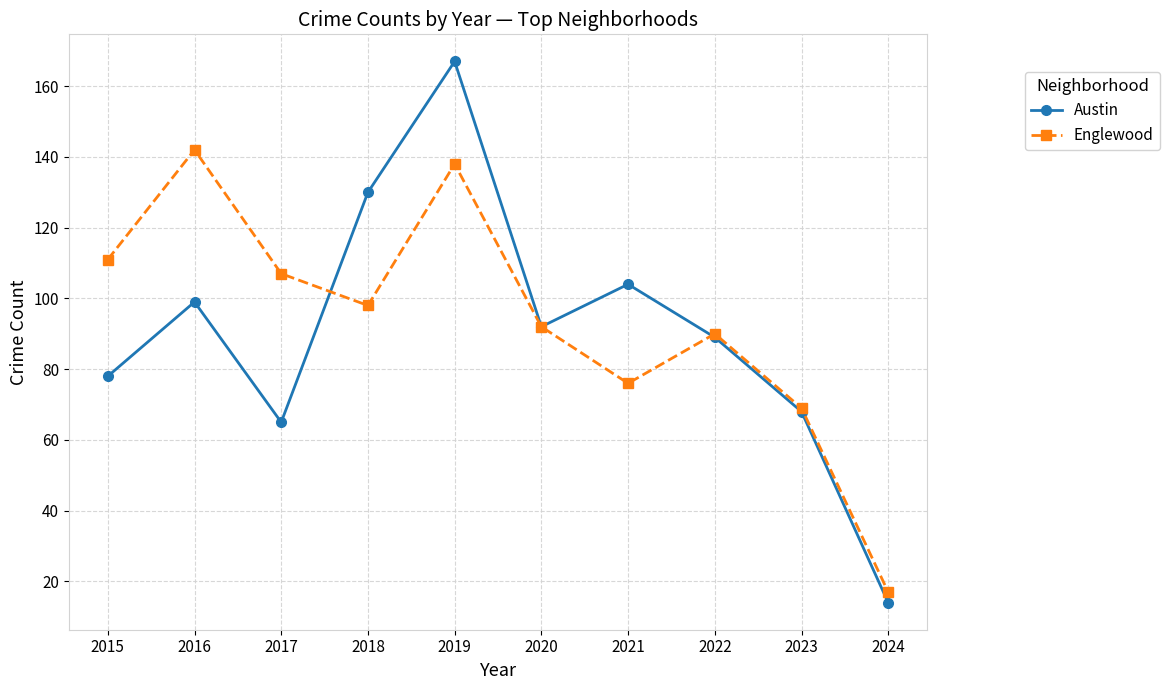

Reading left to right, extract all data points from this chart.

Austin: 2015=78	2016=99	2017=65	2018=130	2019=167	2020=92	2021=104	2022=89	2023=68	2024=14
Englewood: 2015=111	2016=142	2017=107	2018=98	2019=138	2020=92	2021=76	2022=90	2023=69	2024=17